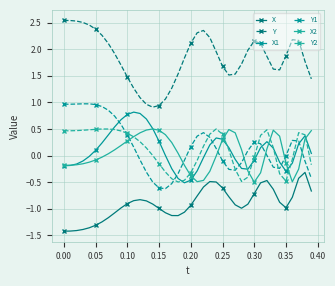

True or false: Y and X2 intersect in this chart.

False